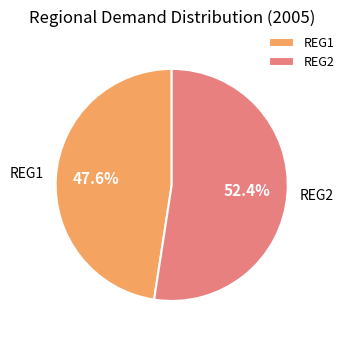

Which category has the biggest portion of the pie?

REG2